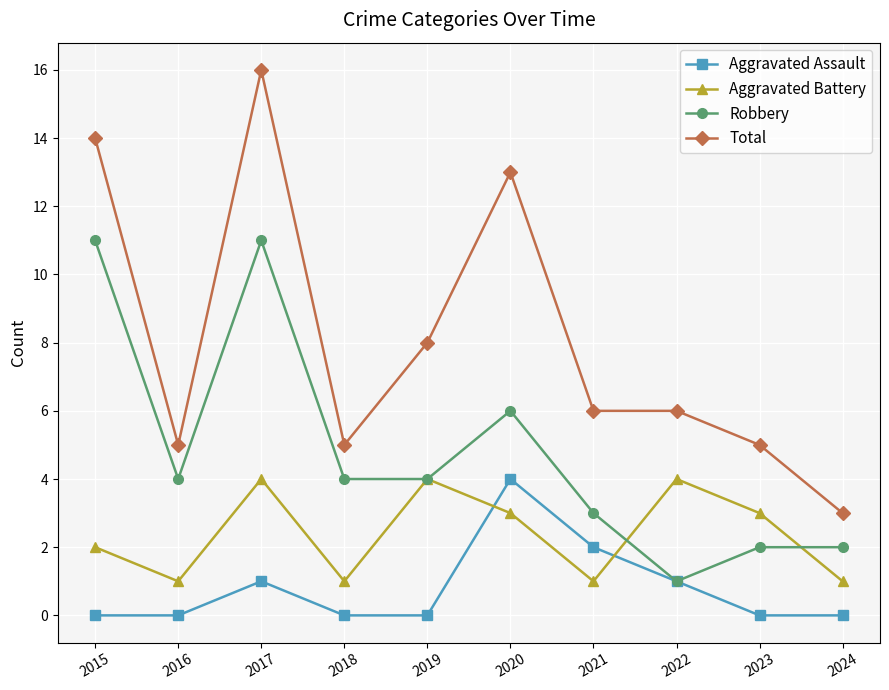

True or false: Robbery and Total intersect in this chart.

False